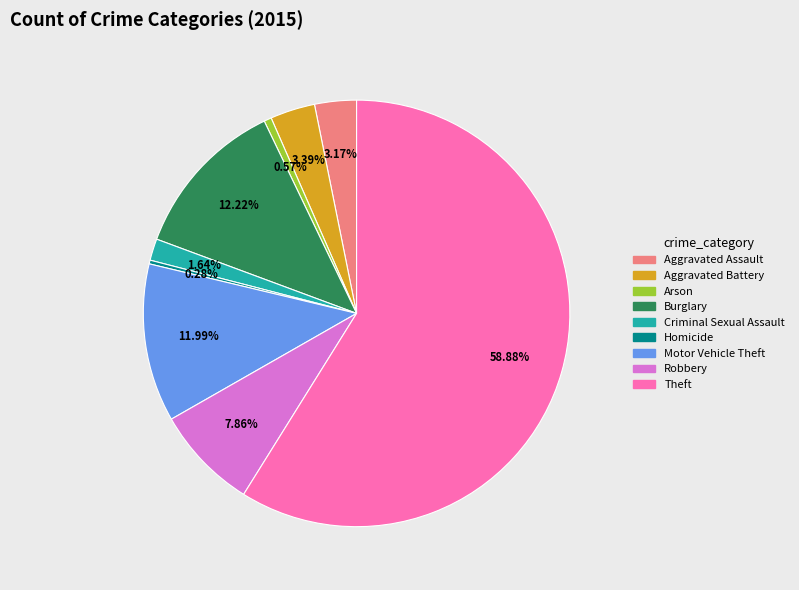

What is the ratio of the value at Aggravated Battery to the value at Homicide?

12.0